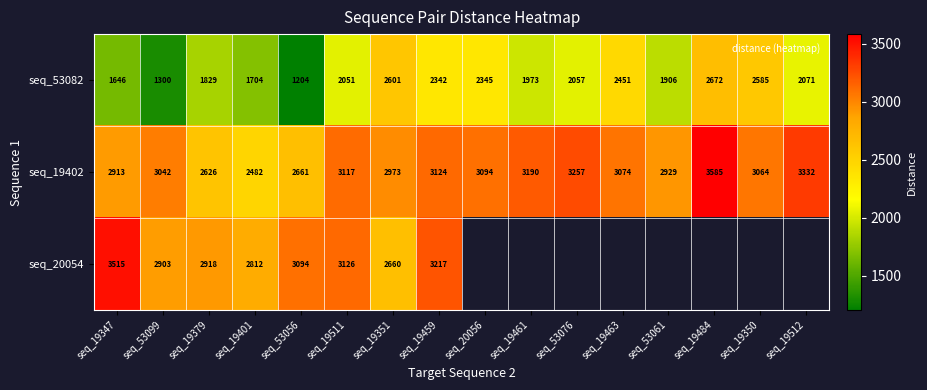

What is the approximate value of seq_53082 at seq_19351?

2600.7